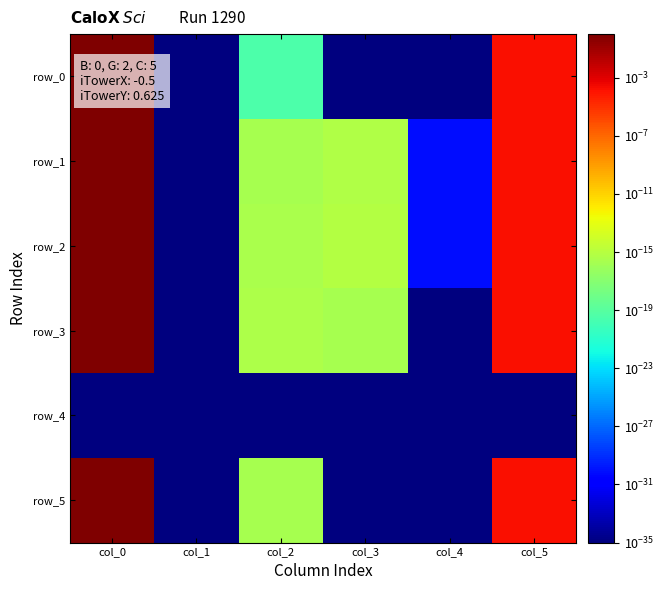

Which category has the highest value across all series?

col_0